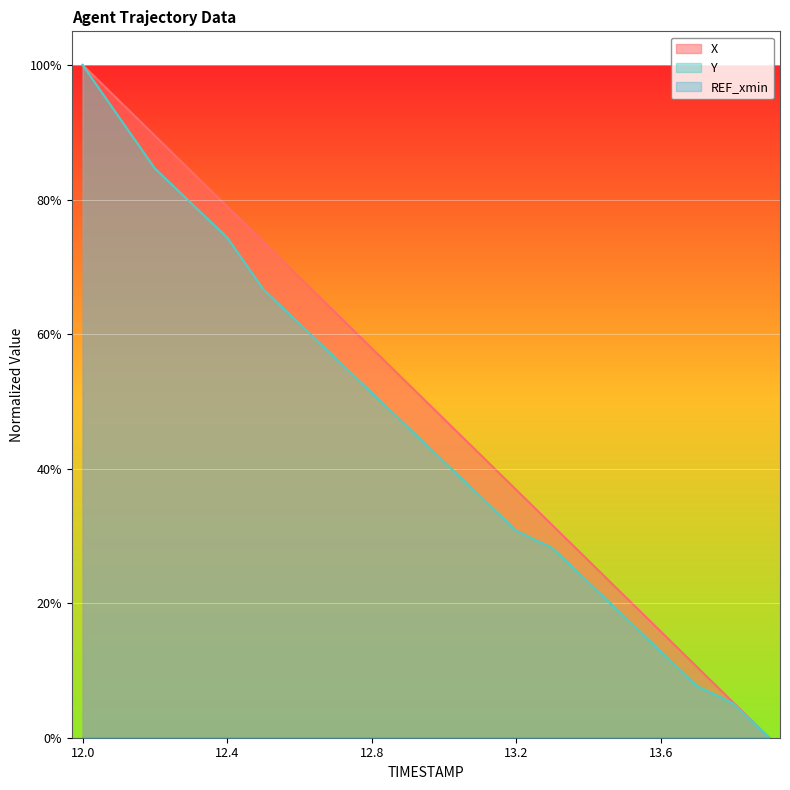

What position from the left is 13.4?

15